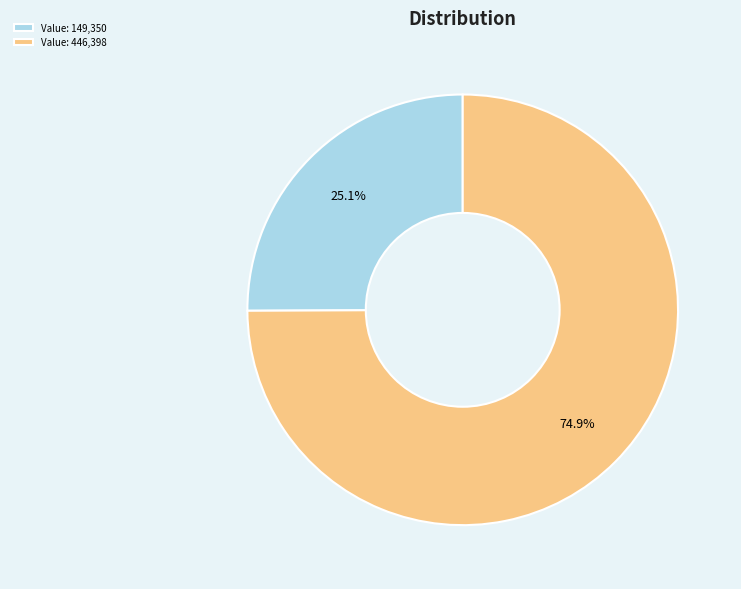

Does any single category account for the majority?

Yes